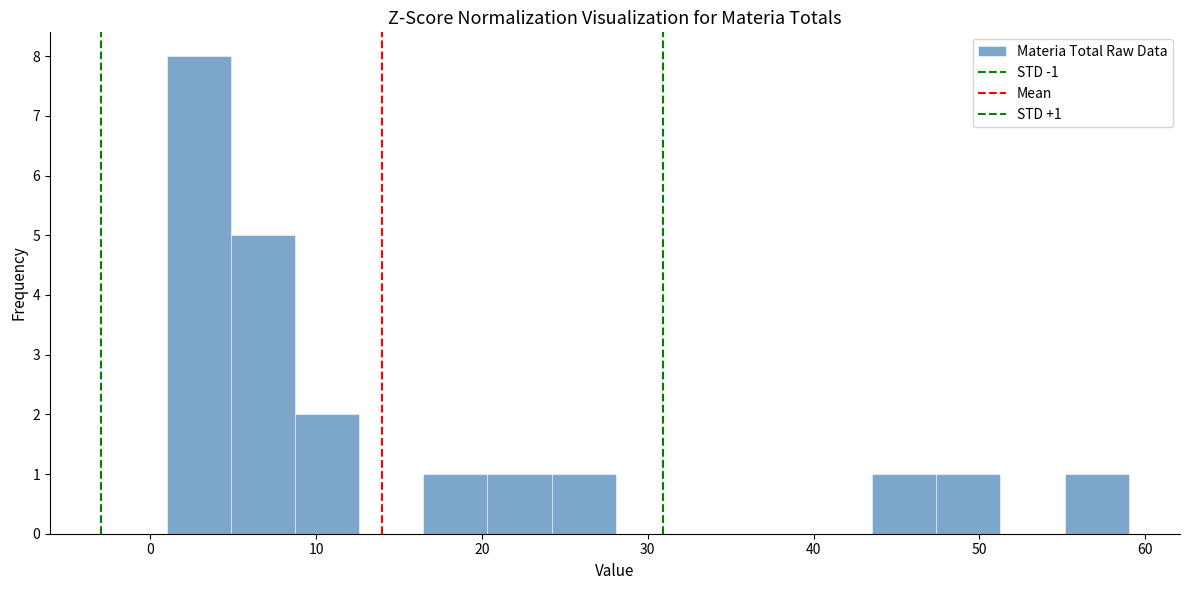

Read against the x-axis, roughly where is the centre of the tallest bar?

3